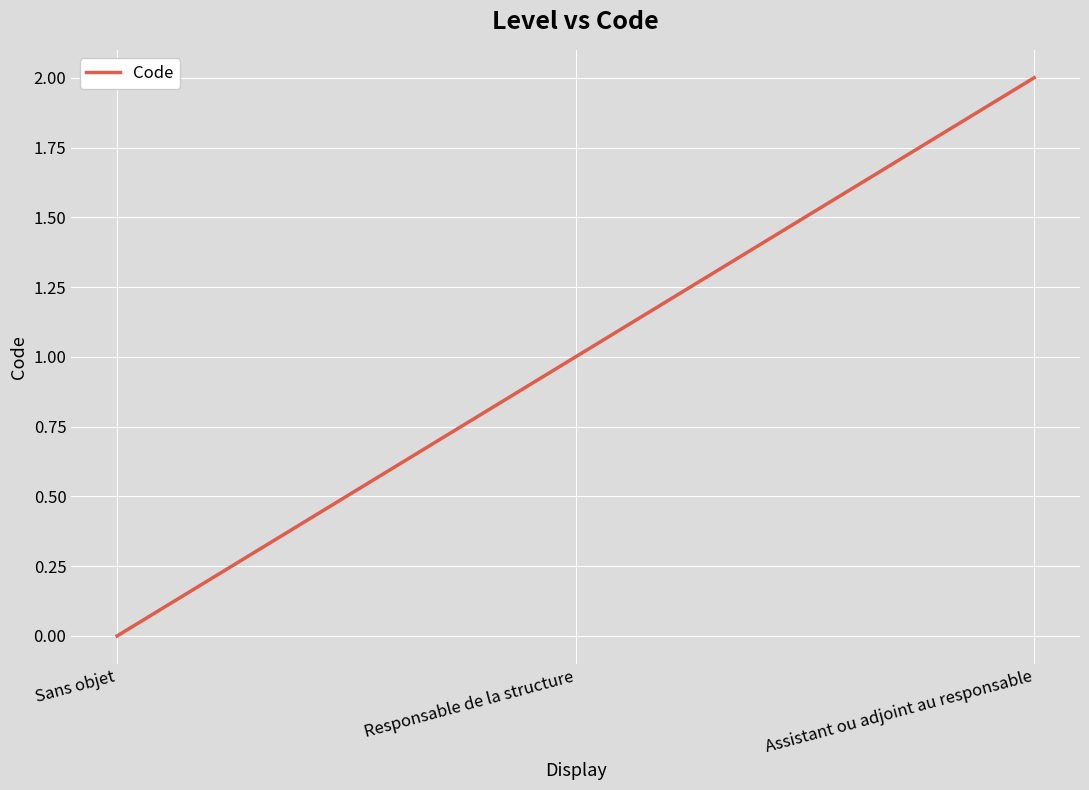

What is the average value?

1